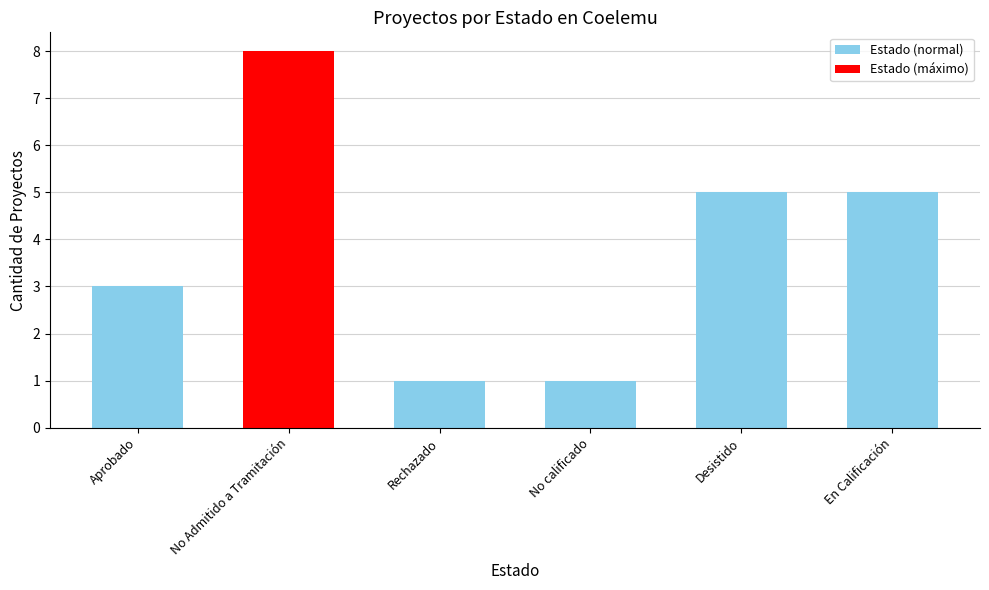

At which category does the chart reach its peak across all series?

No Admitido a Tramitación